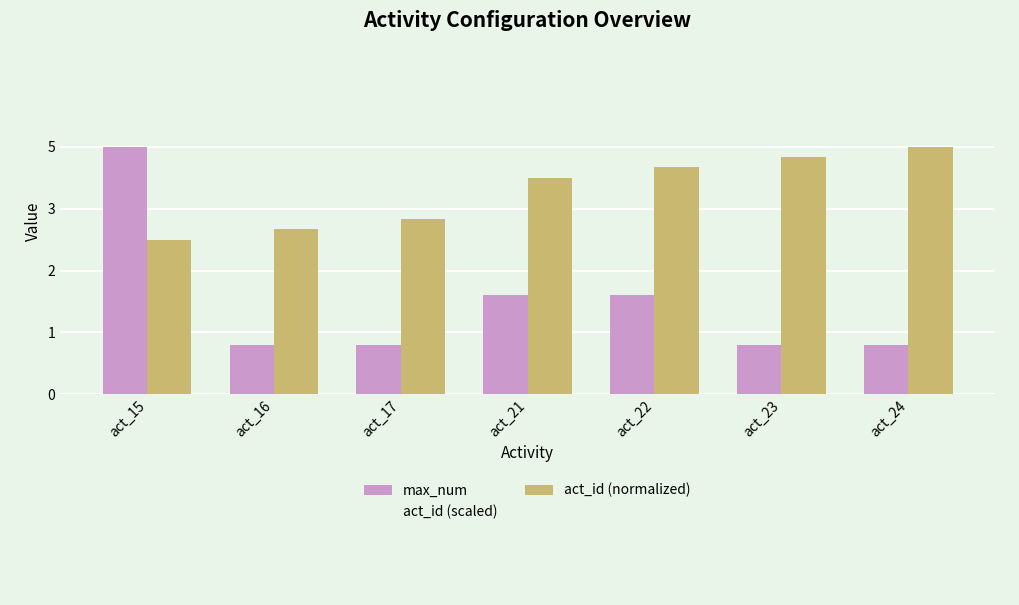

Are the bars grouped side by side (vs. stacked)?

Yes